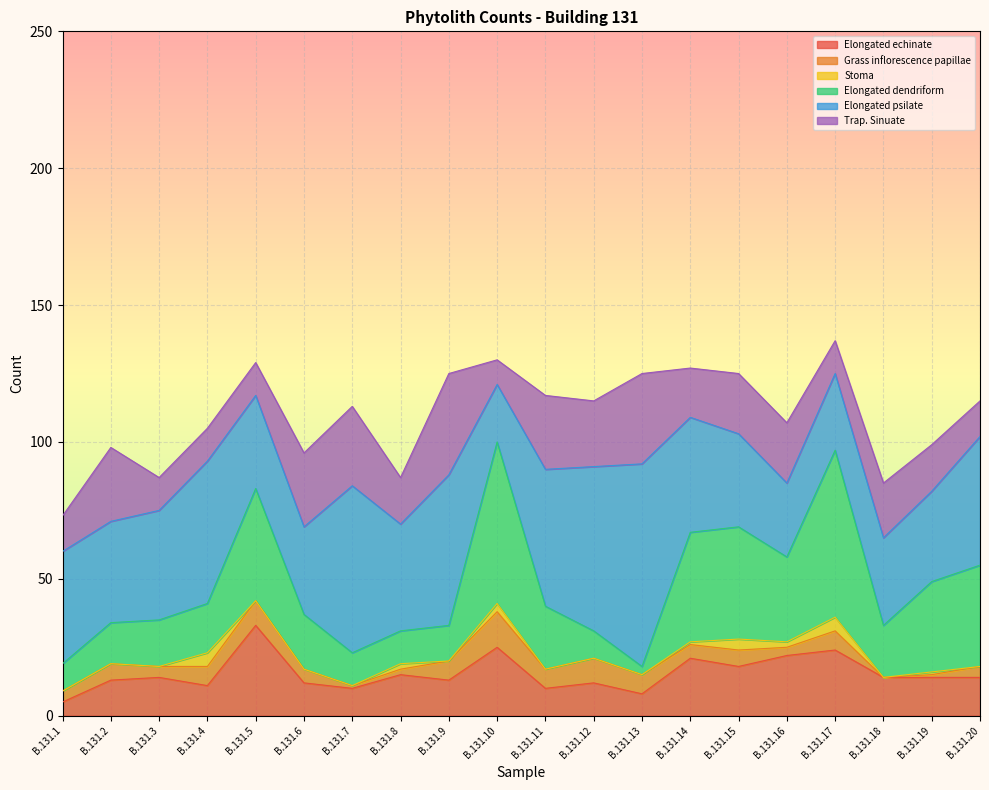

Between B.131.2 and B.131.7, which series saw the biggest shift?

Elongated psilate